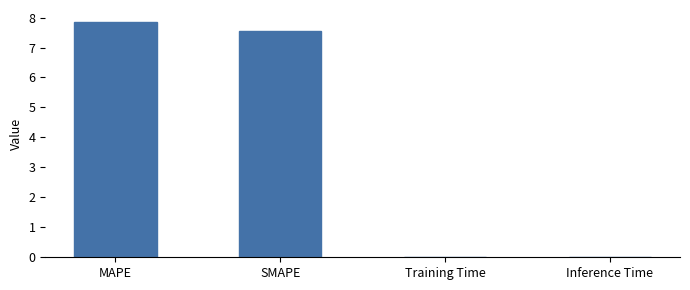

Between MAPE and Inference Time, which is larger?

MAPE